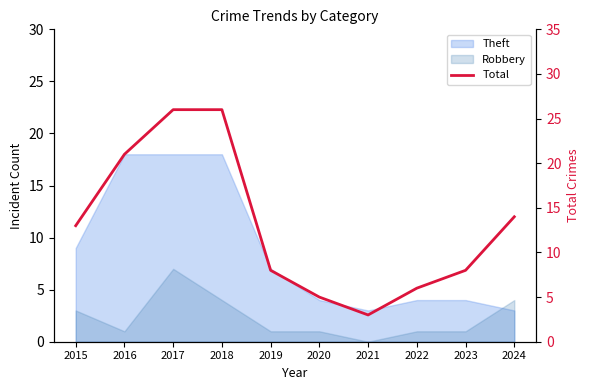

Which category has the lowest value across all series?

2021